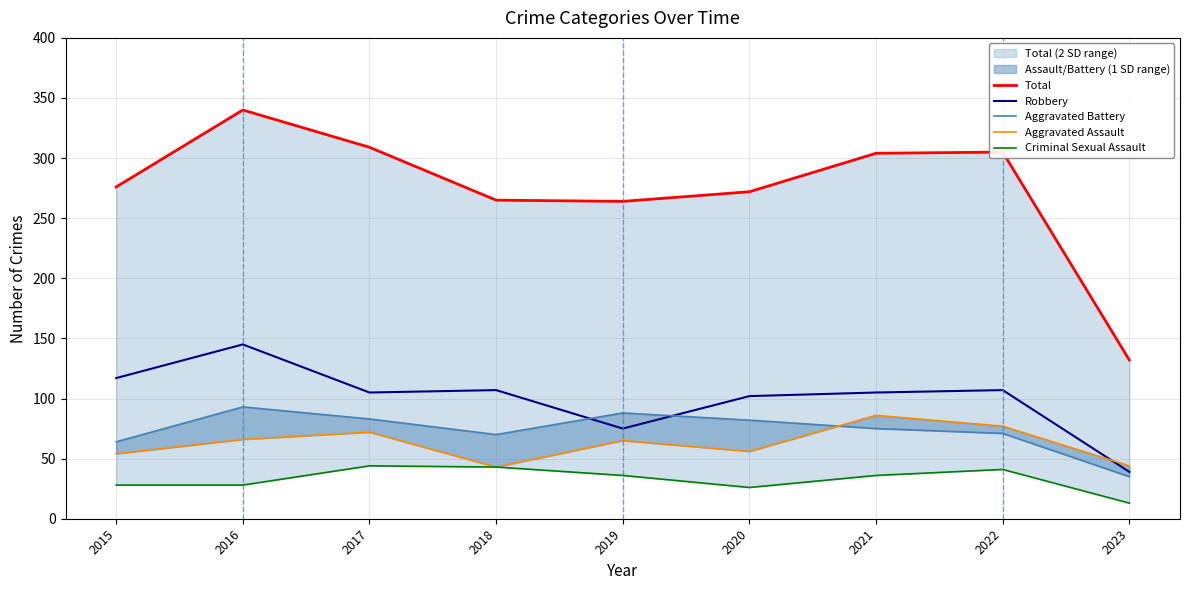

True or false: Total and Robbery intersect in this chart.

False